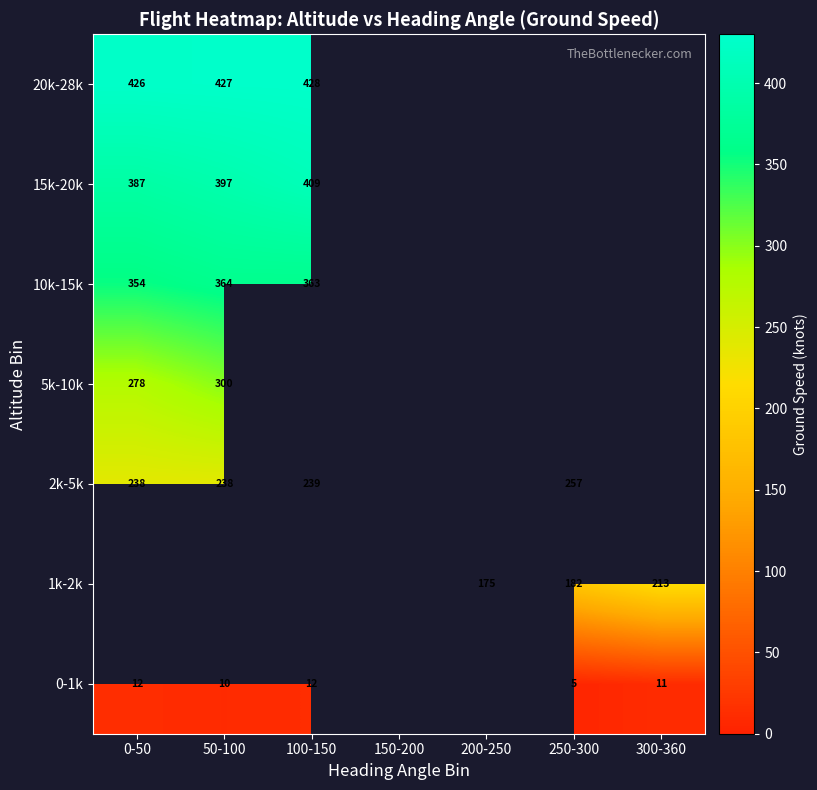

What is the sum of the 10k-15k values at 100-150 and 50-100?

727